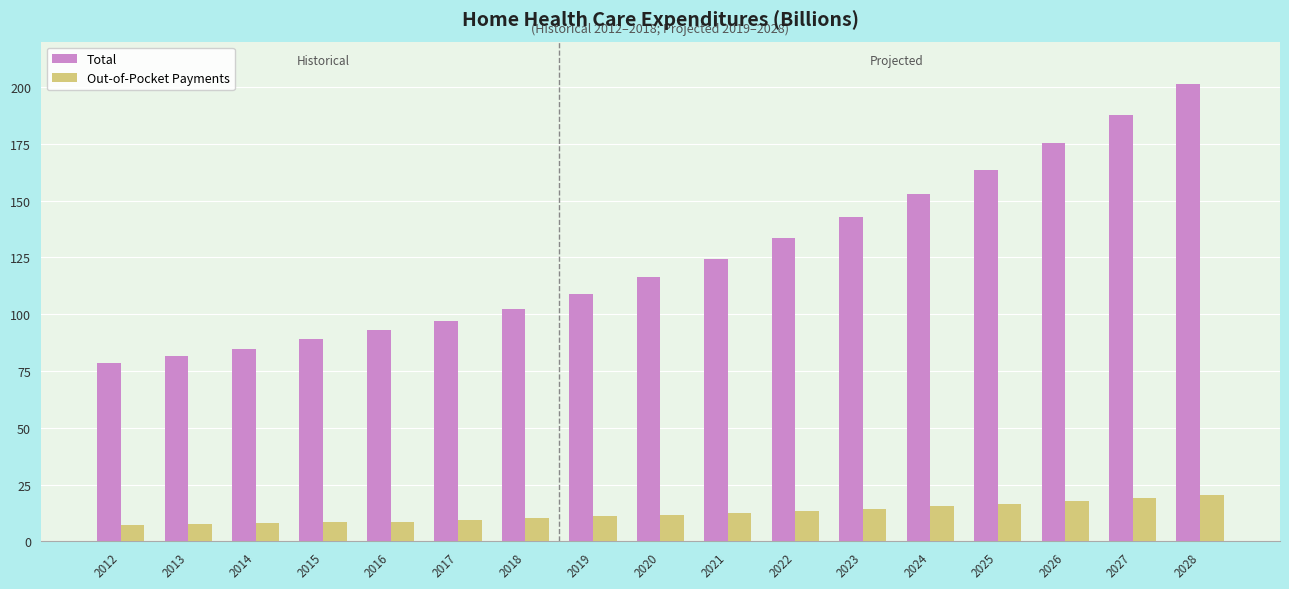

Rank the series by their maximum value, from lowest to highest.

Out-of-Pocket Payments, Total